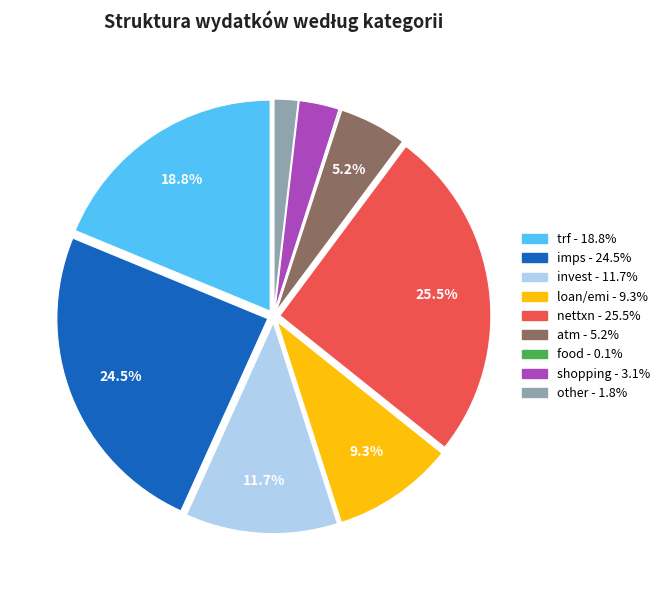

Is it true that imps is 39% of the pie?

False